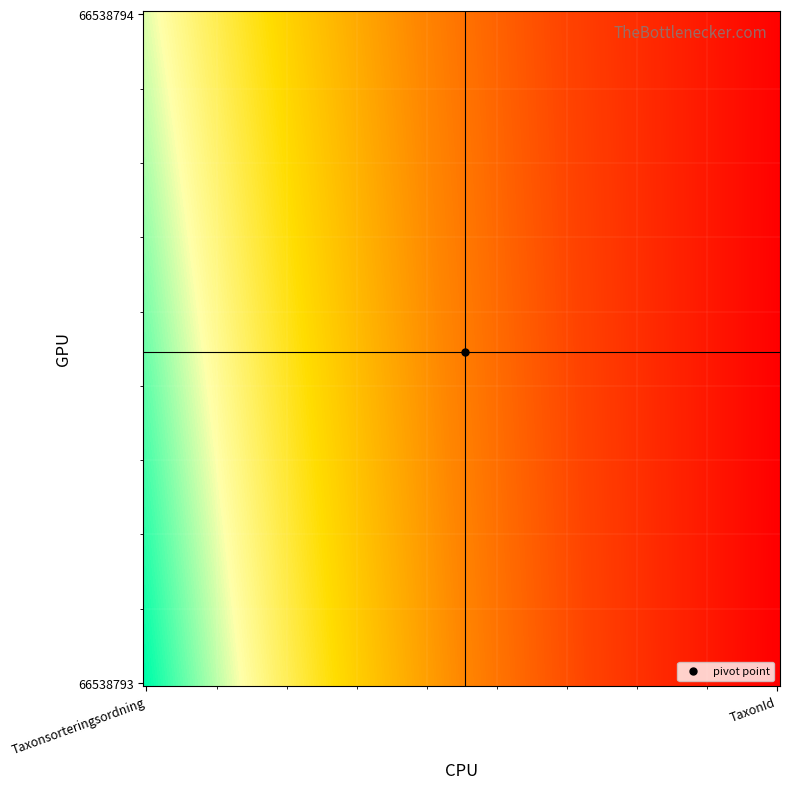

Reading left to right, list all the values displayed in this chart.

66538794: Taxonsorteringsordning=78098	TaxonId=6453
66538793: Taxonsorteringsordning=89356	TaxonId=5447